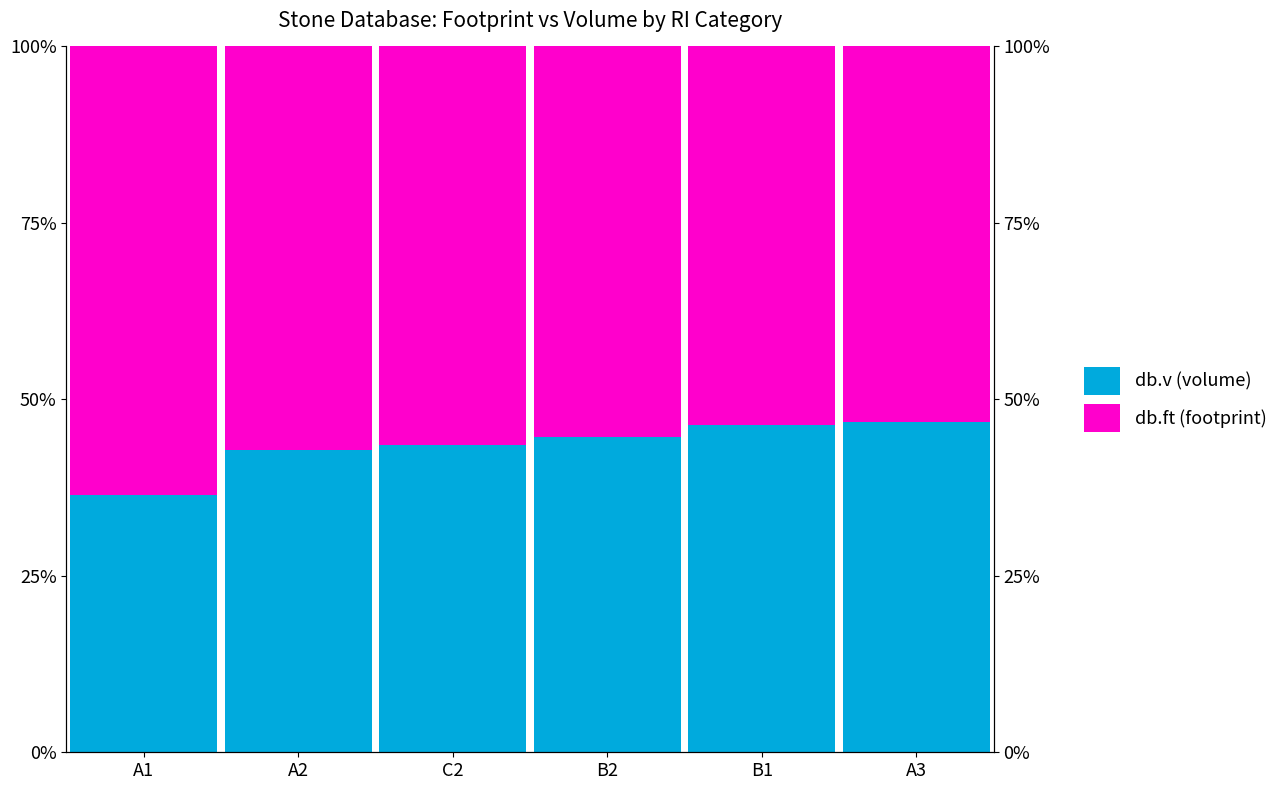

True or false: db.ft (footprint) has a value of 63.6 at A1.

True